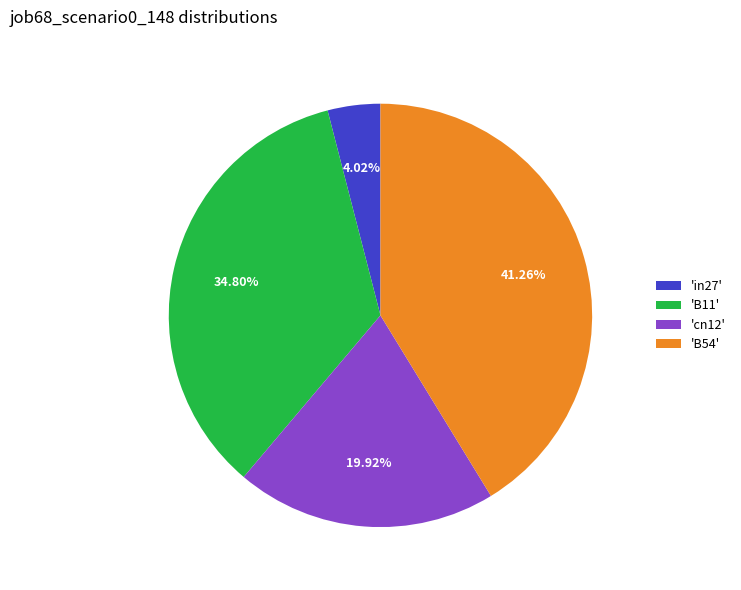

Which category has the smallest portion of the pie?

'in27'